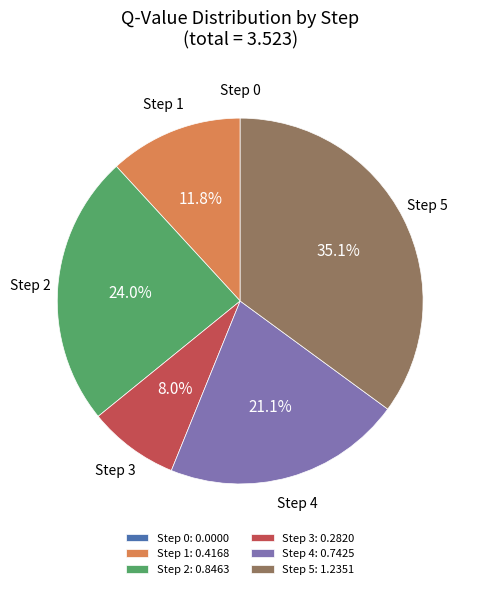

Does Step 5: 1.2351 account for over 50% of the chart?

No